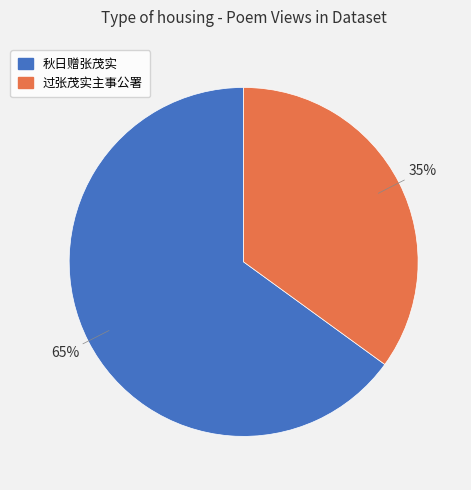

What is the majority slice?

秋日赠张茂实